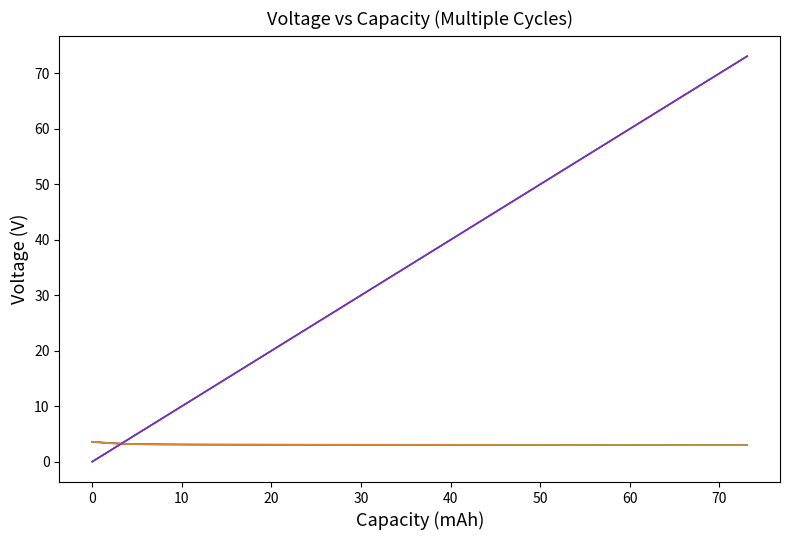

How many lines are shown in the chart?

5